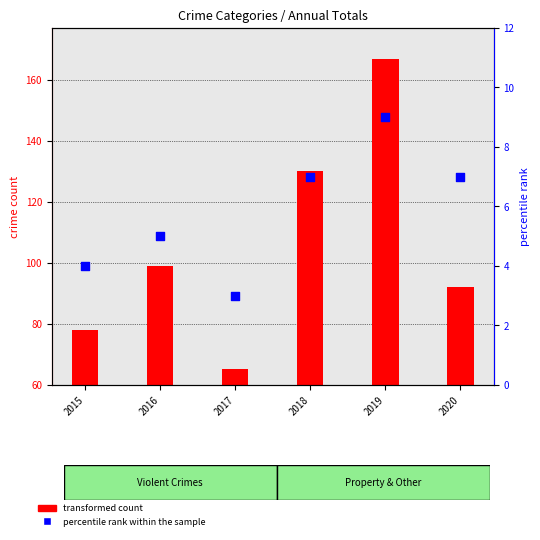

Which has a higher value, 2018 or 2020?

2018